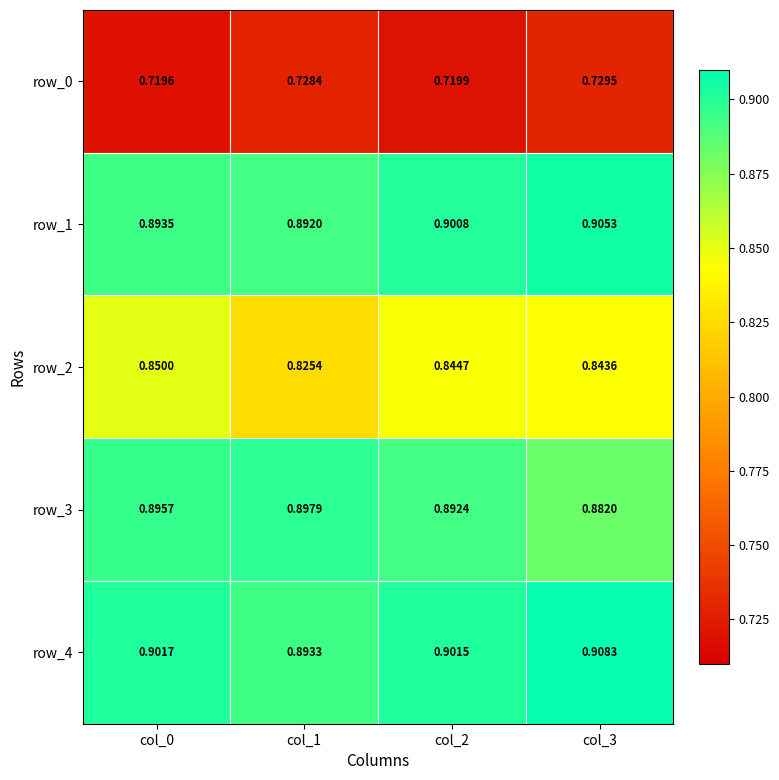

Is the value of row_3 at col_1 greater than the value of row_2 at col_1?

Yes